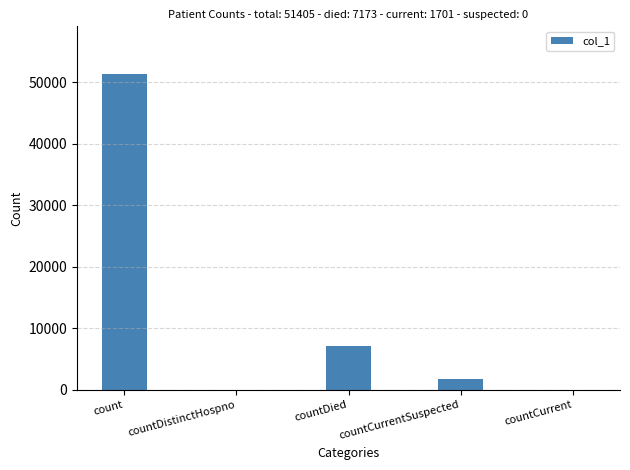

Between countDistinctHospno and countCurrentSuspected, which is larger?

countCurrentSuspected